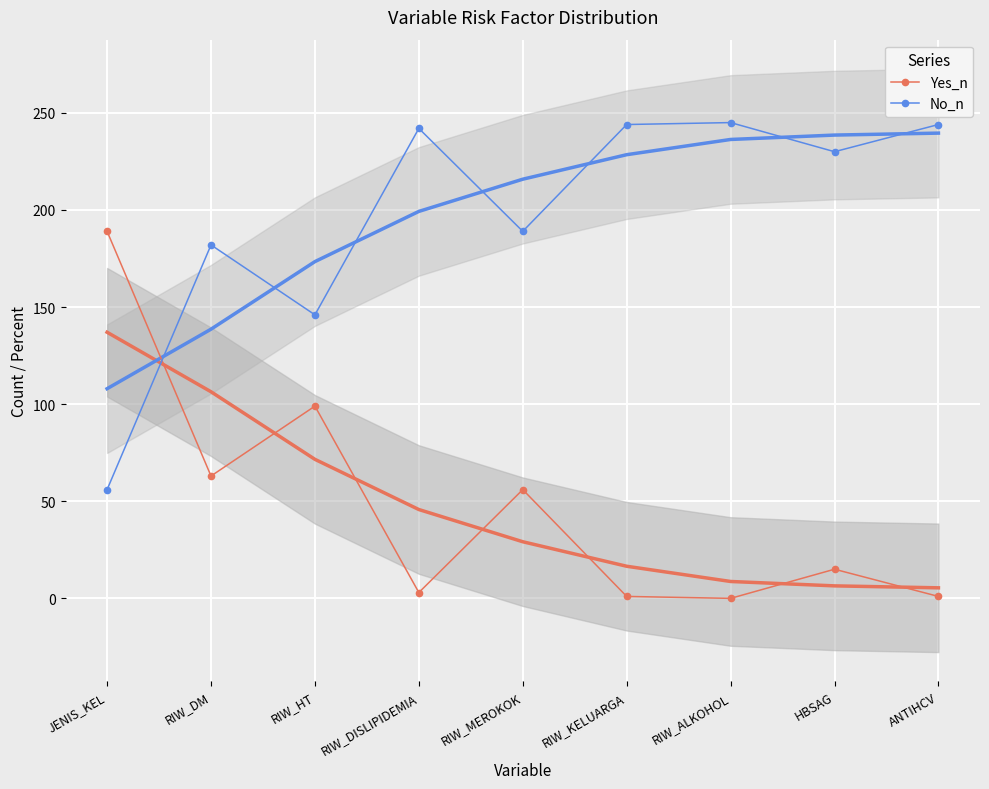

True or false: Yes_n and No_n cross at least once.

True